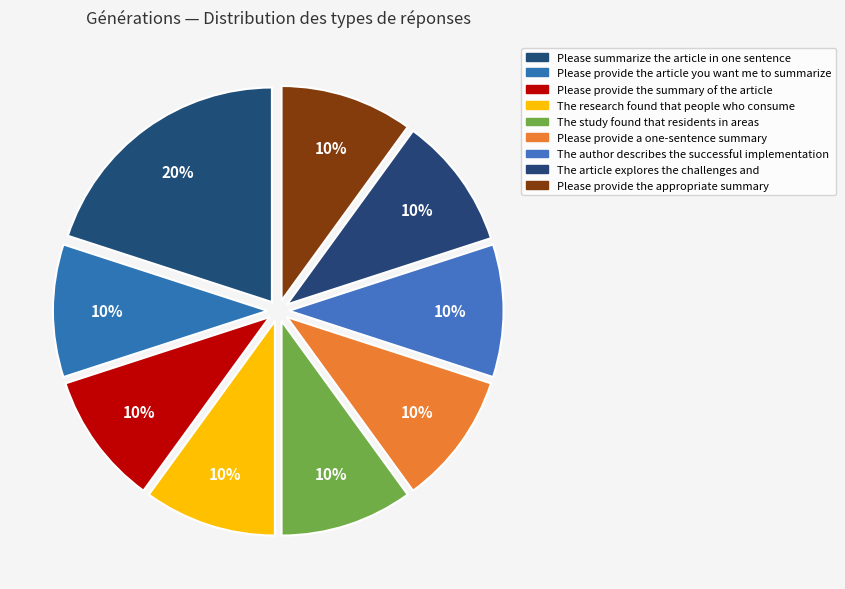

How many slices are in this pie chart?

9